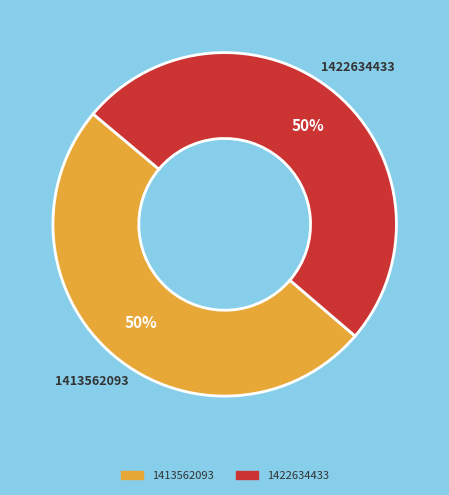

What is the ratio of the value at 1422634433 to the value at 1413562093?

1.0